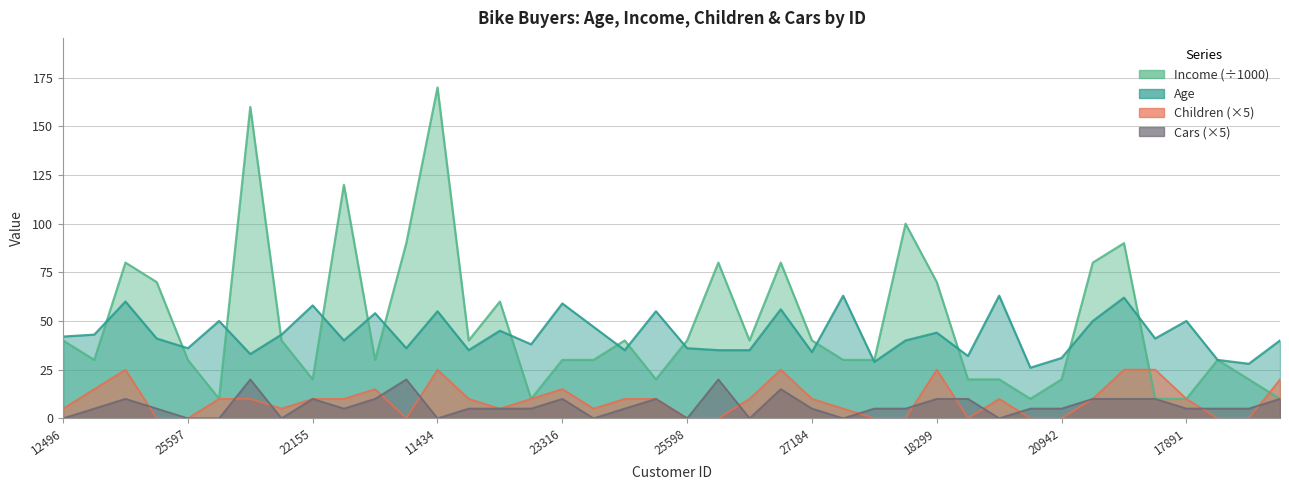

What is the value of the Income point at the 16th from the left?

10